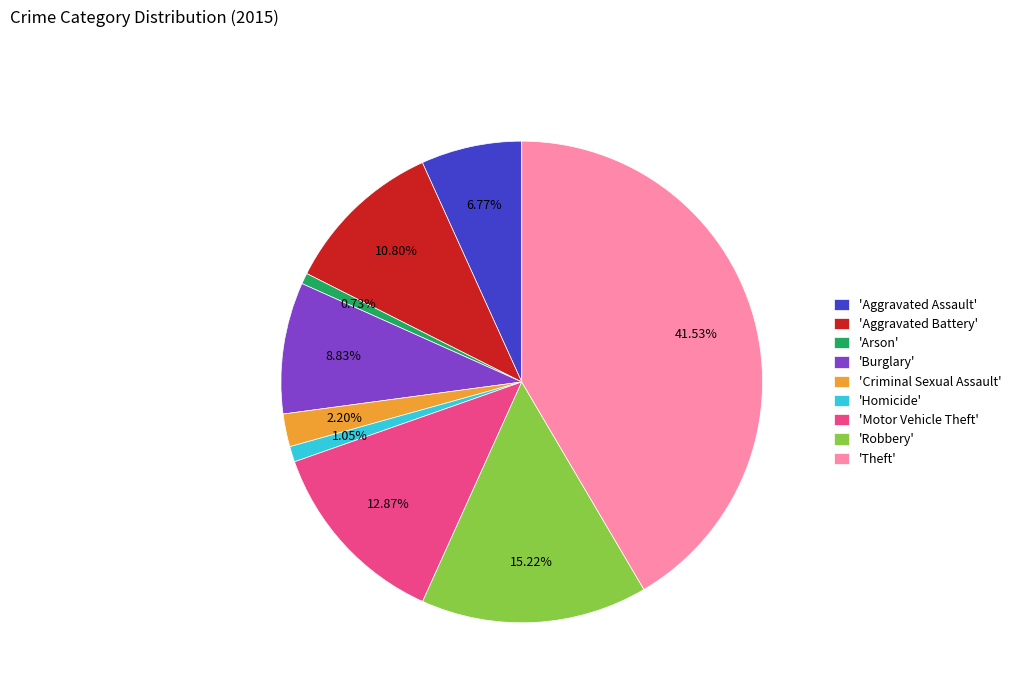

Approximately how many times larger is the value at 'Criminal Sexual Assault' compared to 'Arson'?

3.0